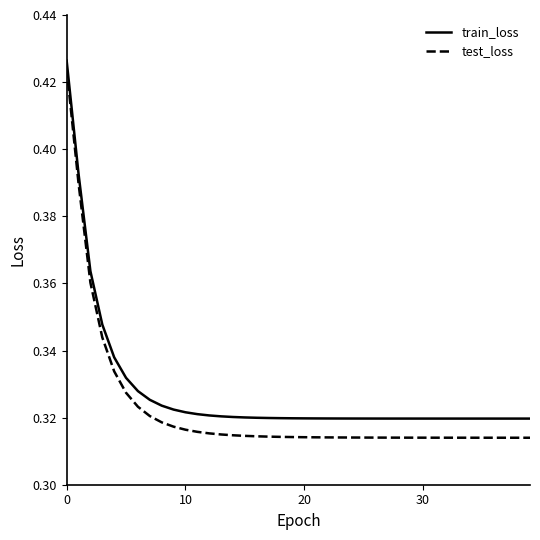

List the series in order of their peak value, highest first.

train_loss, test_loss